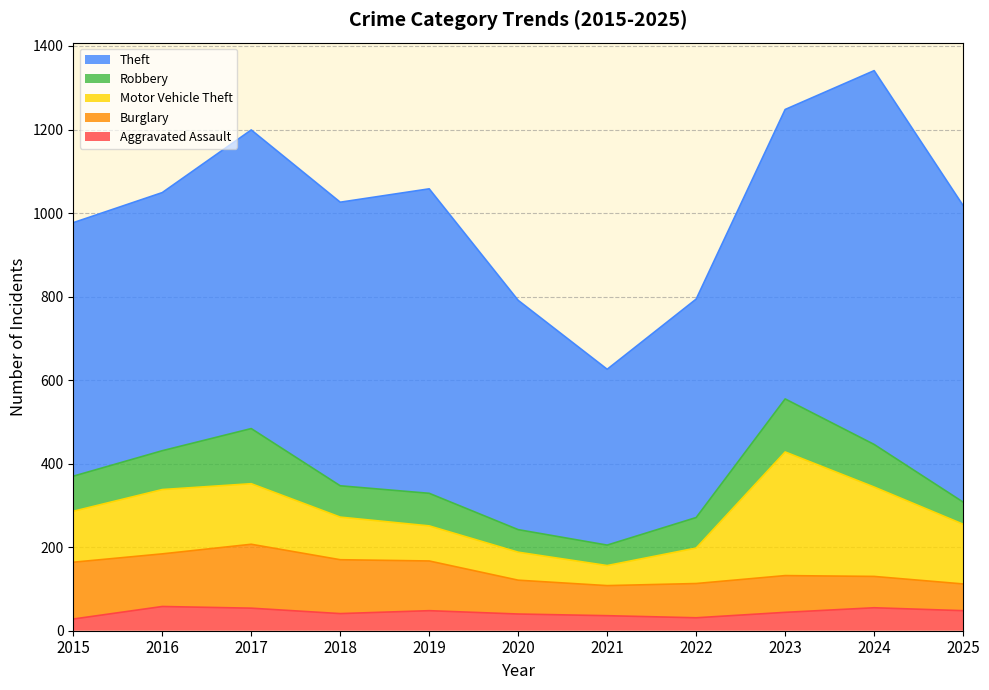

How many interior local valleys does the Theft series have?

2